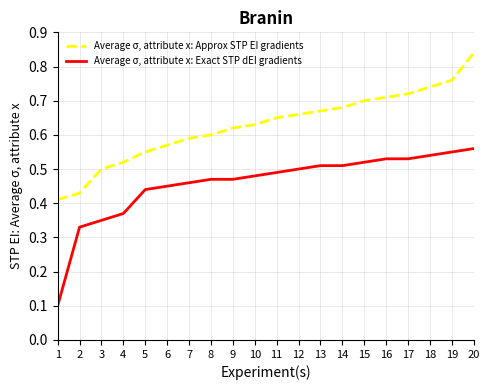

True or false: Average σ, attribute x: Exact STP dEI gradients and Average σ, attribute x: Approx STP EI gradients intersect in this chart.

False